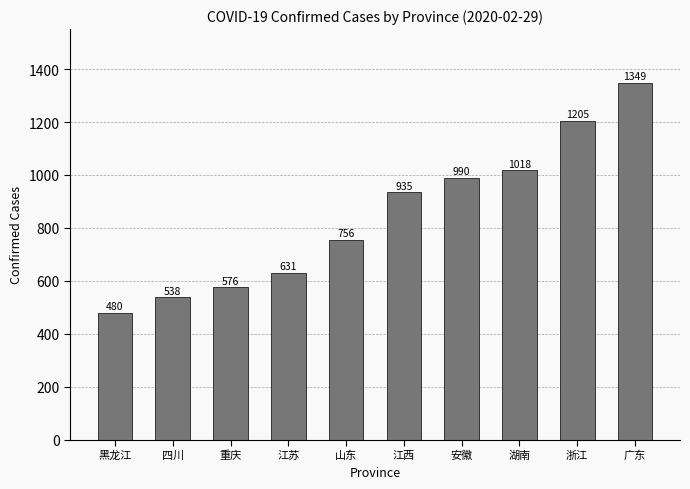

What is the difference between the maximum and minimum values?

869